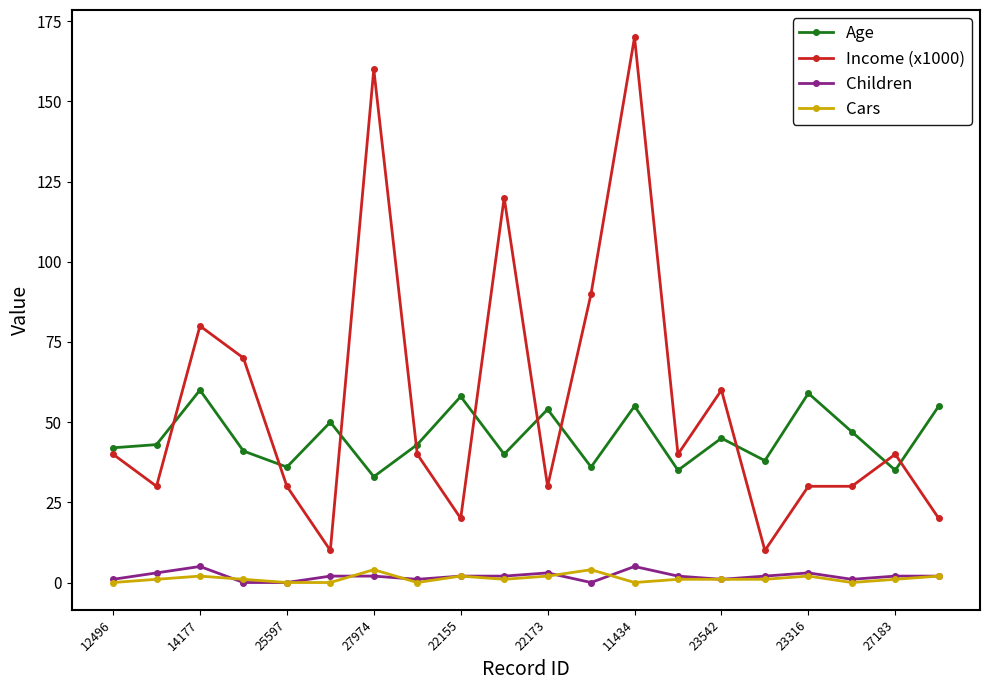

True or false: Children and Income (x1000) intersect in this chart.

False